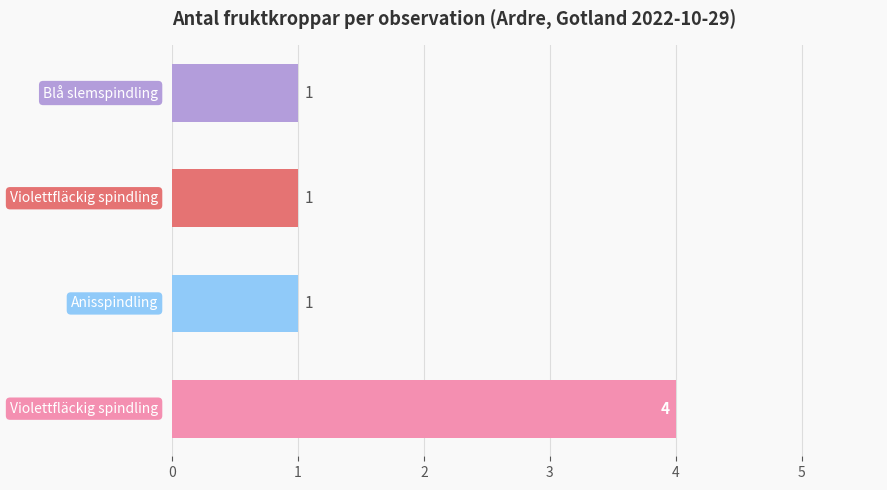

What is the difference between the maximum and minimum values?

3